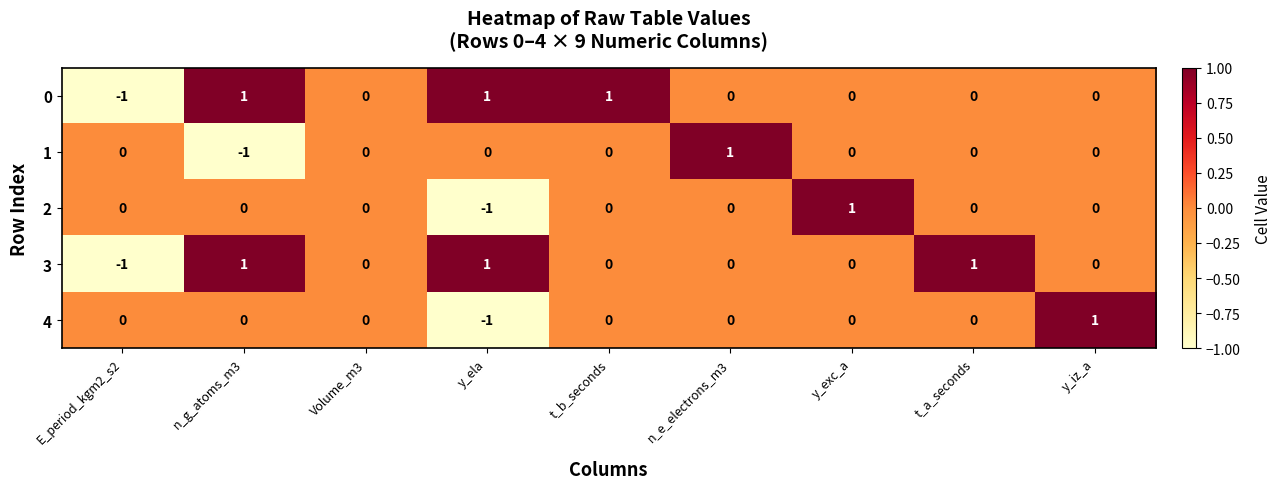

How many 1 values are between 0 and 1?

8